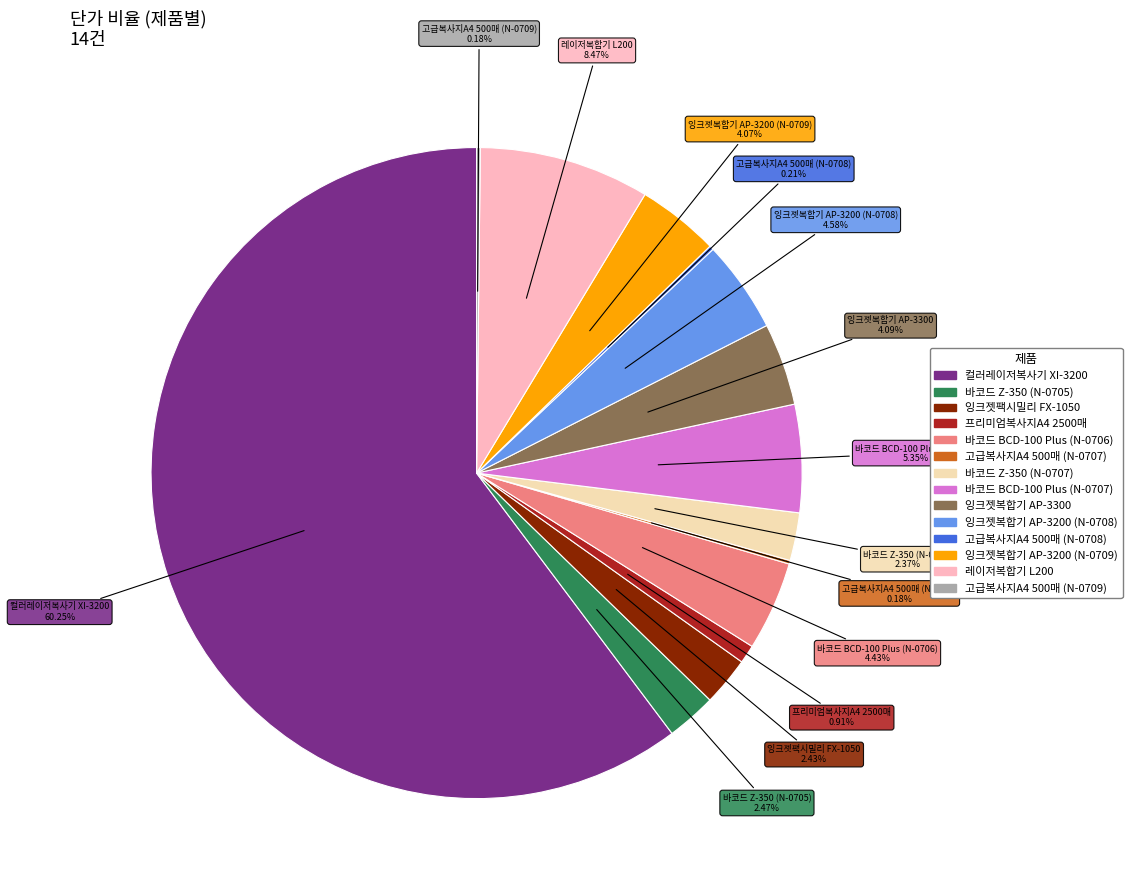

Combined, do 바코드 BCD-100 Plus (N-0707) and 바코드 Z-350 (N-0705) account for over 50%?

No